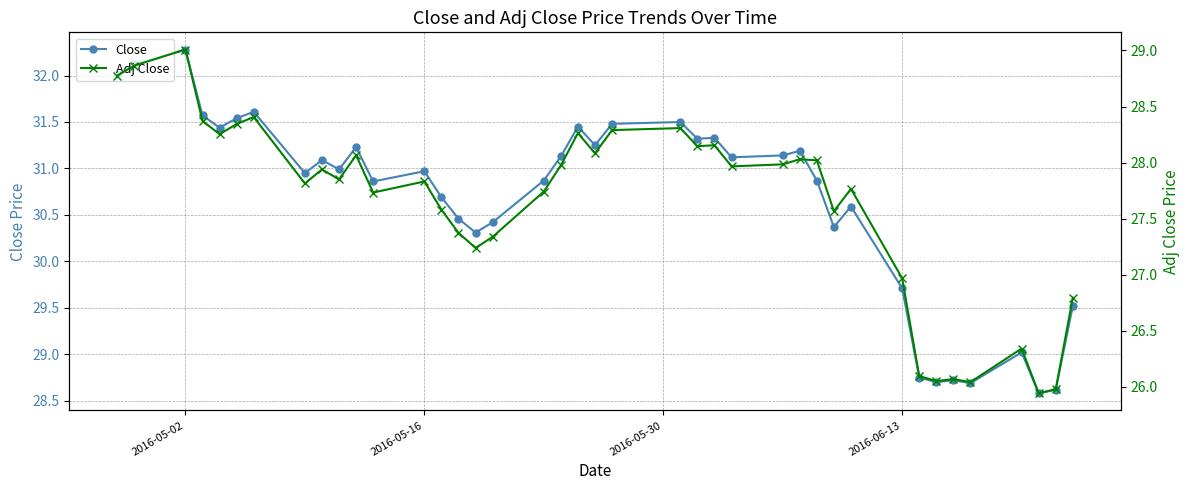

The Adj Close series shows 47.4 at 20. True or false?

False